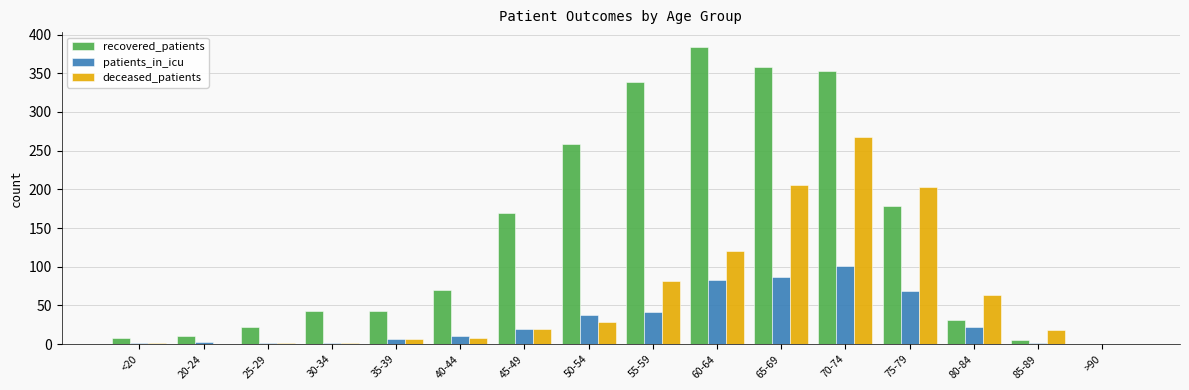

Read the recovered_patients value at 30-34.

43